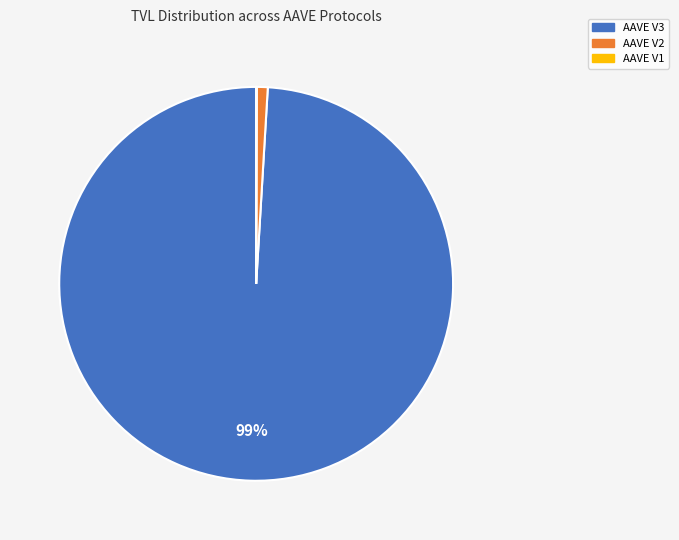

What is the largest slice in the pie chart?

AAVE V3